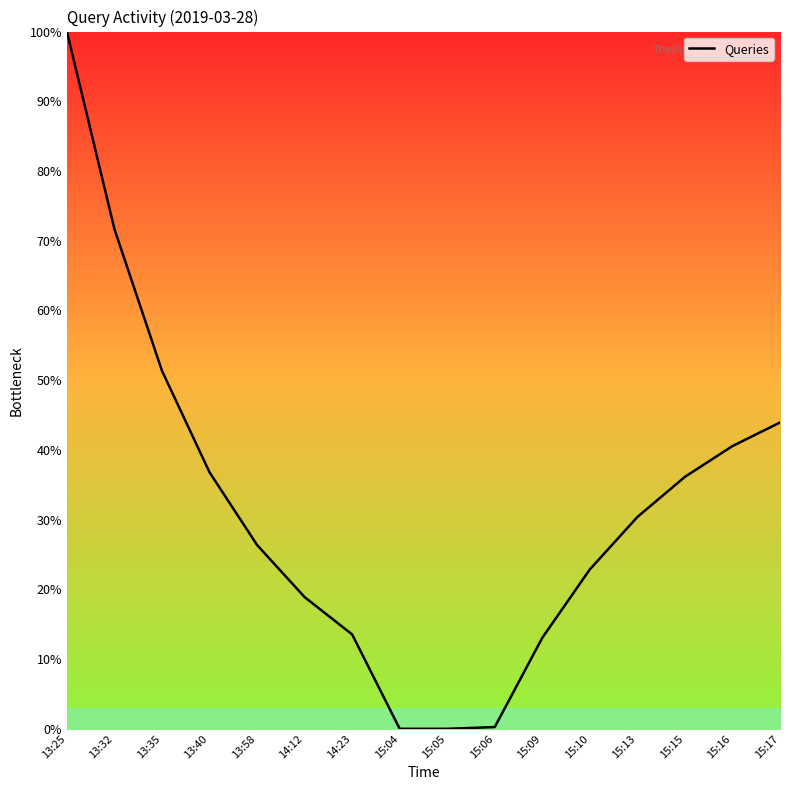

Count the number of categories in the chart.

16